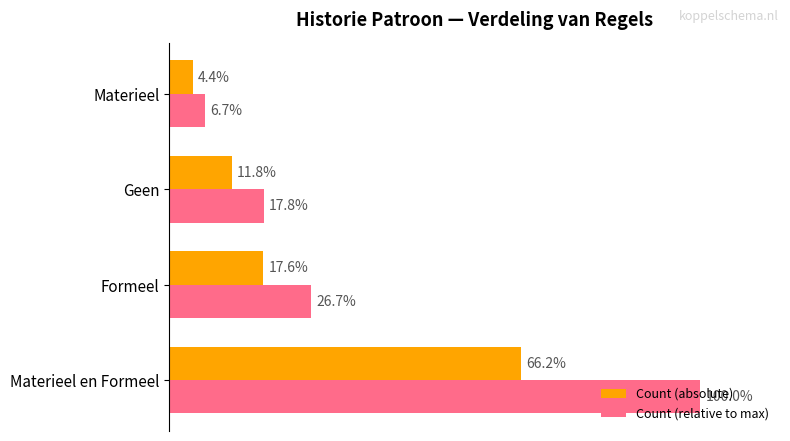

Rank the series by their maximum value, from highest to lowest.

Count (relative to max), Count (absolute)